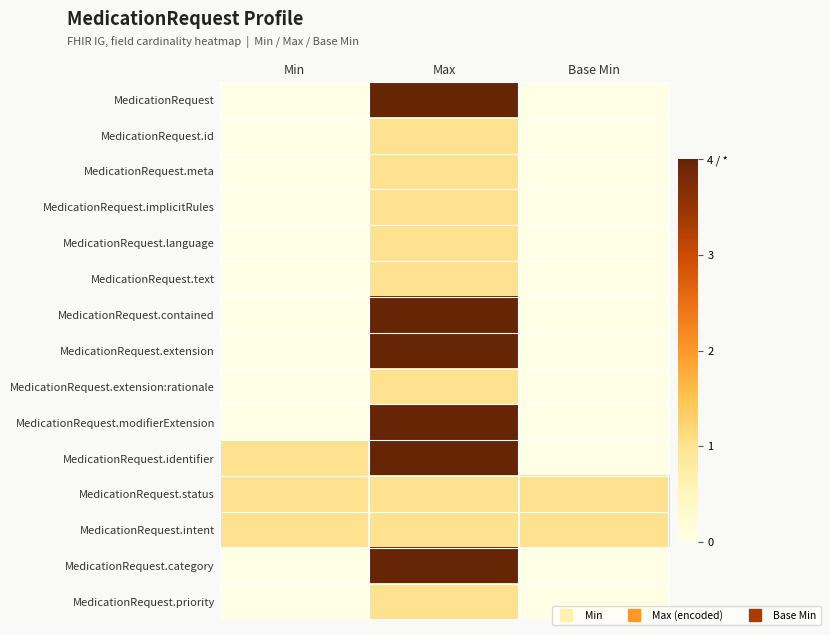

Which has a higher value, Min or Max?

Max